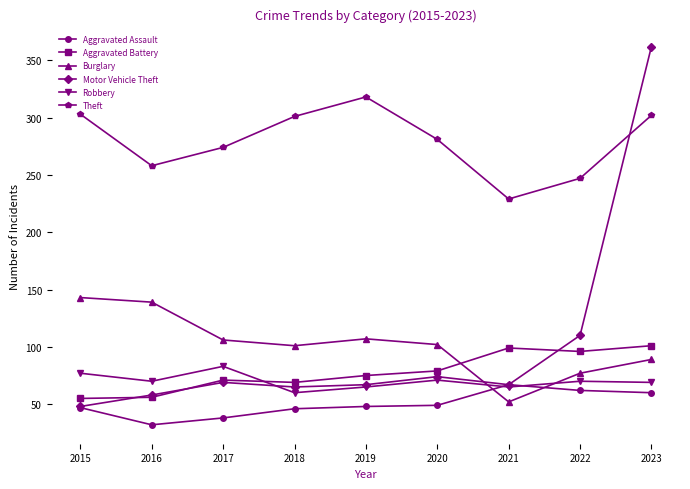

What is the spread (max minus min) of values at 2019?

270